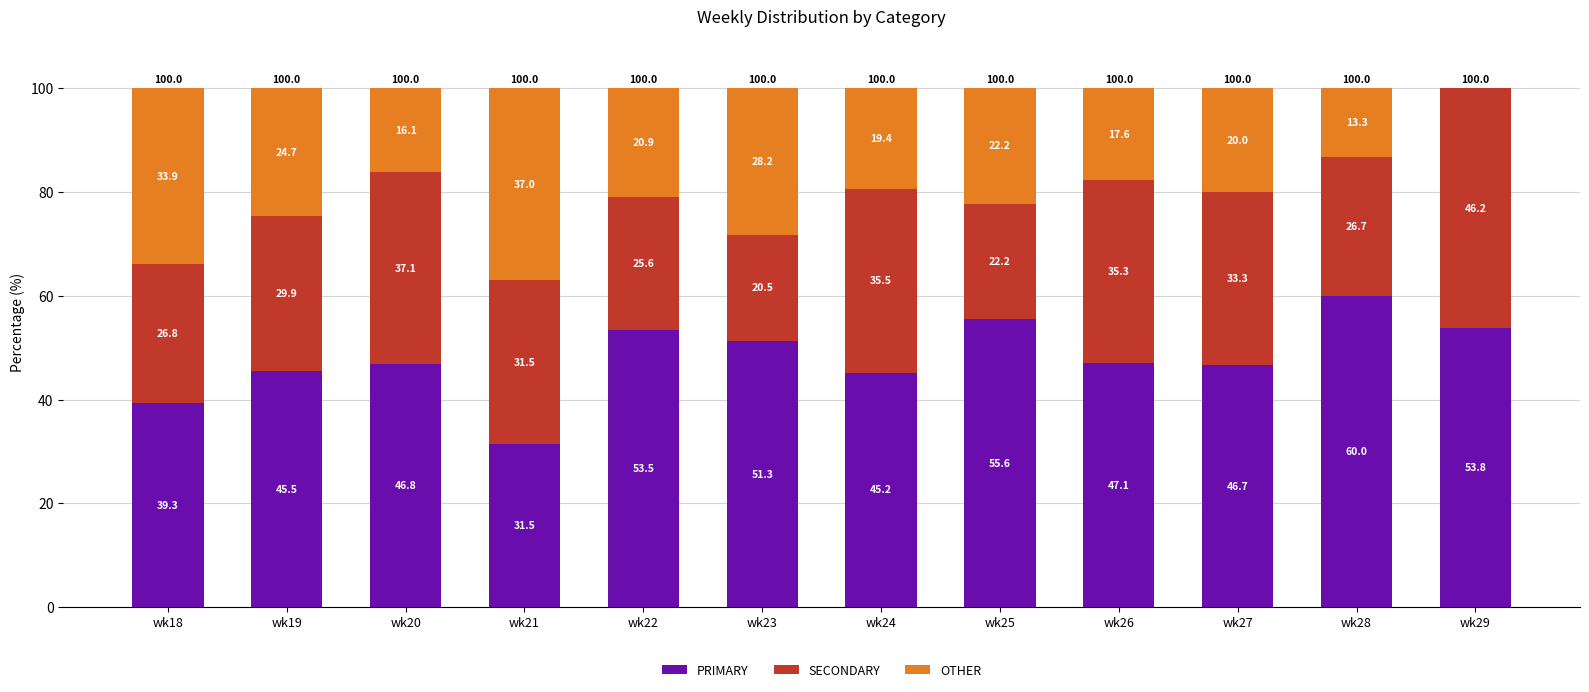

Reading left to right, what are the values for PRIMARY?

wk18=39.3	wk19=45.5	wk20=46.8	wk21=31.5	wk22=53.5	wk23=51.3	wk24=45.2	wk25=55.6	wk26=47.1	wk27=46.7	wk28=60.0	wk29=53.8